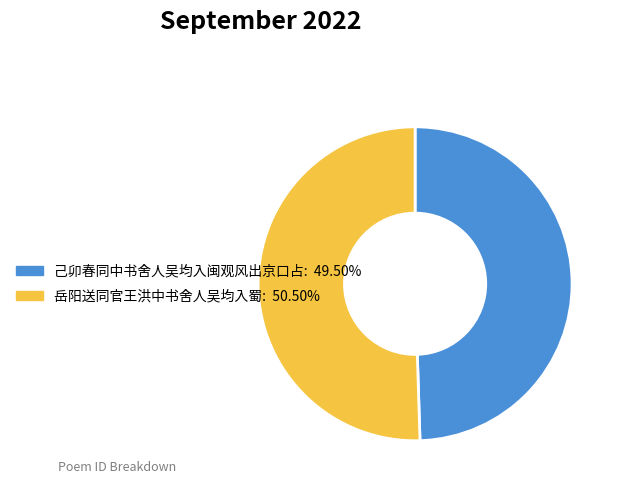

What is the ratio of the value at 己卯春同中书舍人吴均入闽观风出京口占 to the value at 岳阳送同官王洪中书舍人吴均入蜀?

1.0